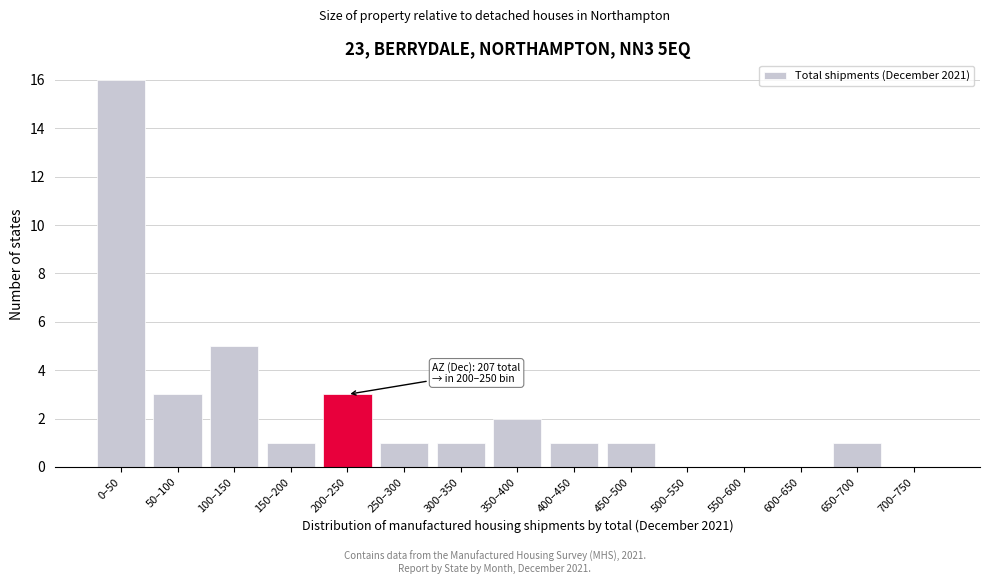

Reading right to left, transcribe all the data shown in this chart.

700–750=0	650–700=1	600–650=0	550–600=0	500–550=0	450–500=1	400–450=1	350–400=2	300–350=1	250–300=1	200–250=3	150–200=1	100–150=5	50–100=3	0–50=16